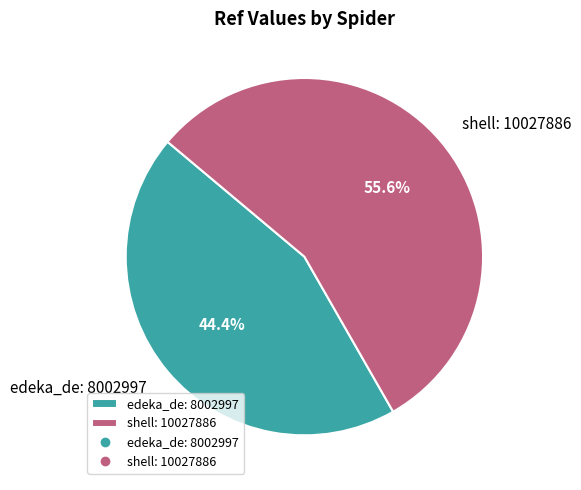

Rank the categories by value from lowest to highest.

edeka_de, shell